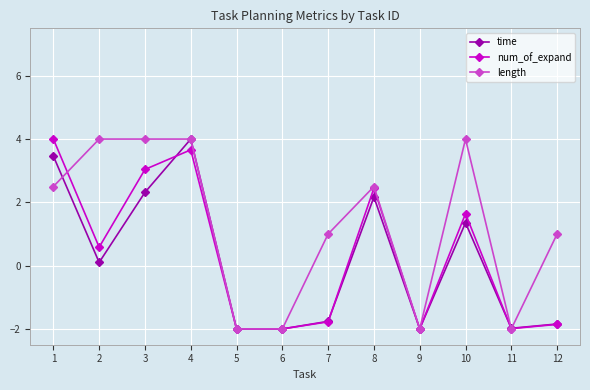

What is the value of the num_of_expand point at the 7th from the left?

-1.8